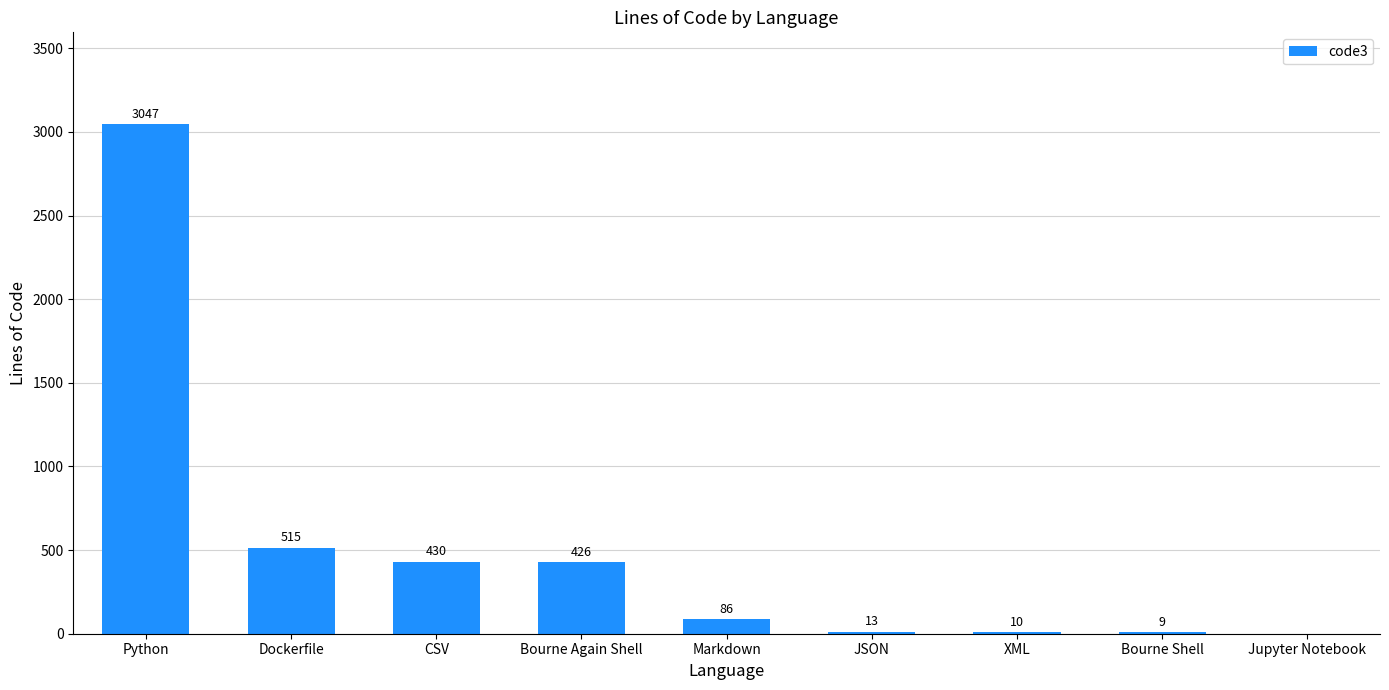

Approximately how many times larger is the value at CSV compared to XML?

43.0